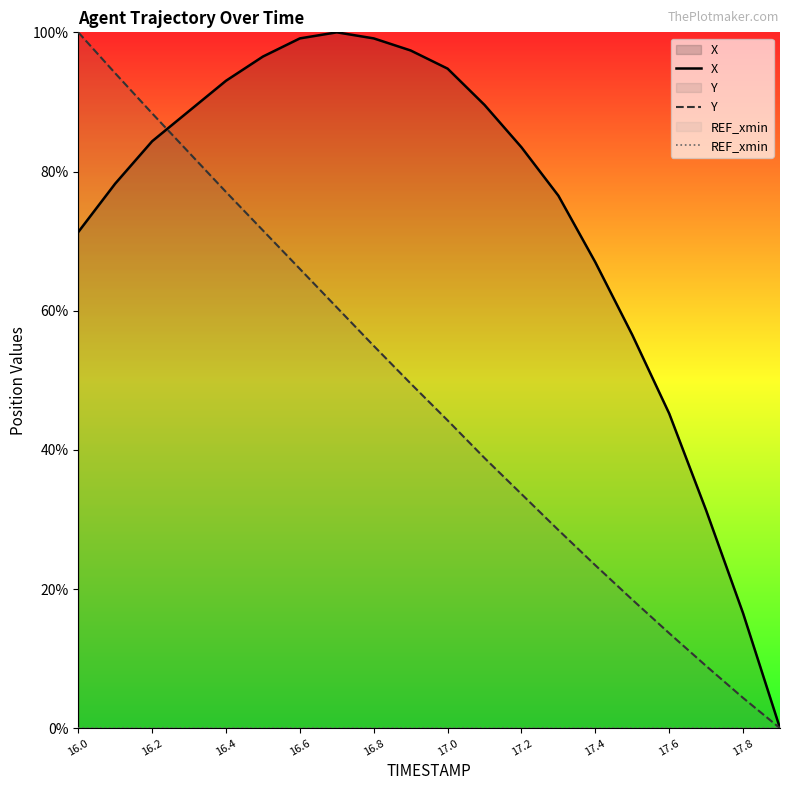

Is the value of X at 17.4 greater than the value of Y at 17.4?

Yes